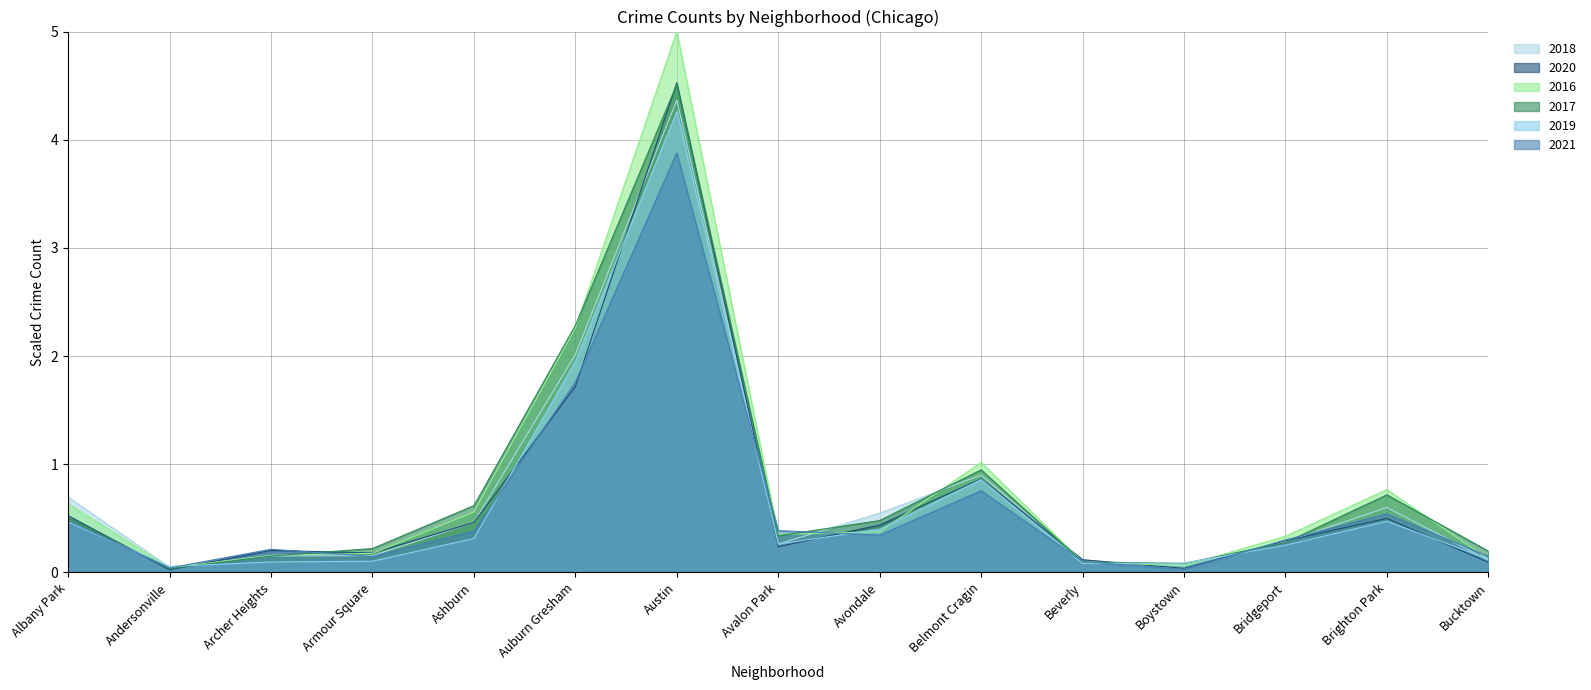

What are all the series names shown in the legend?

2018, 2020, 2016, 2017, 2019, 2021